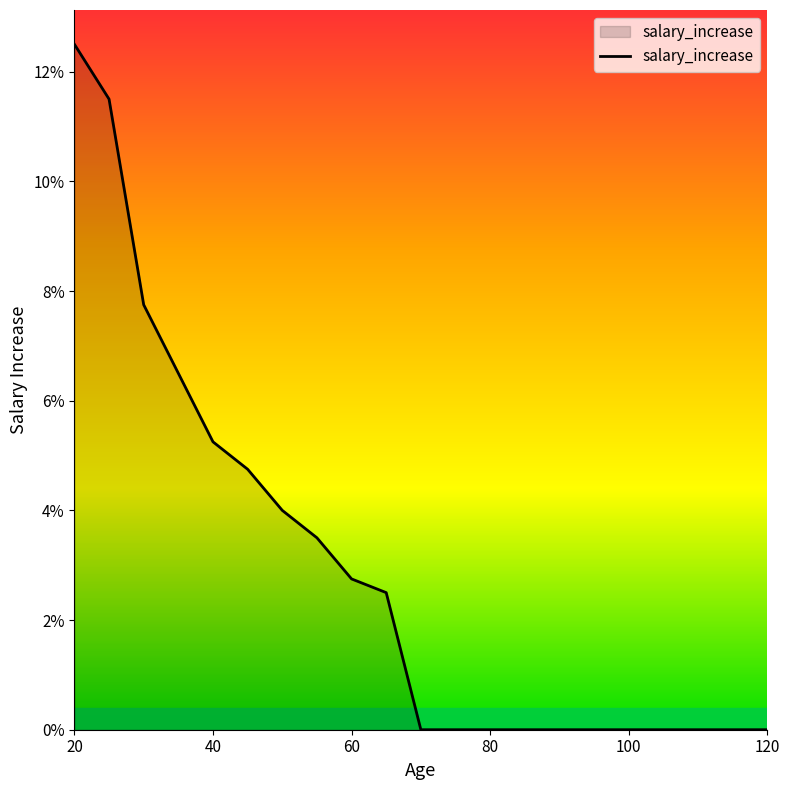

Reading left to right, transcribe all the data shown in this chart.

0.1	0.1	0.1	0.1	0.1	0.0	0.0	0.0	0.0	0.0	0.0	0.0	0.0	0.0	0.0	0.0	0.0	0.0	0.0	0.0	0.0